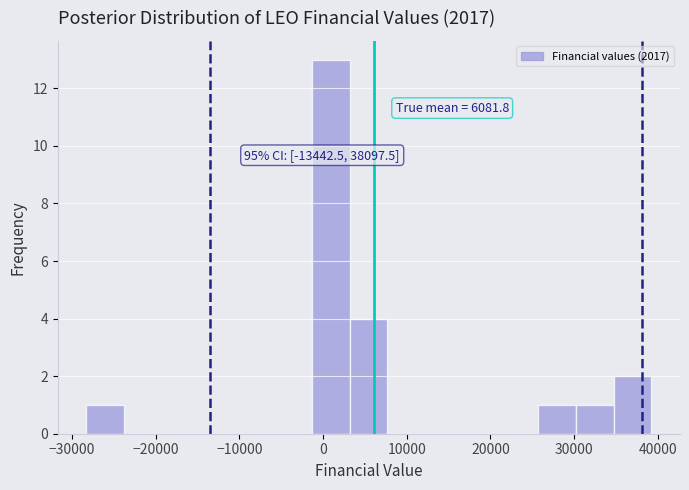

Over which range of the x-axis is the bar tallest?

-1300 to 3200